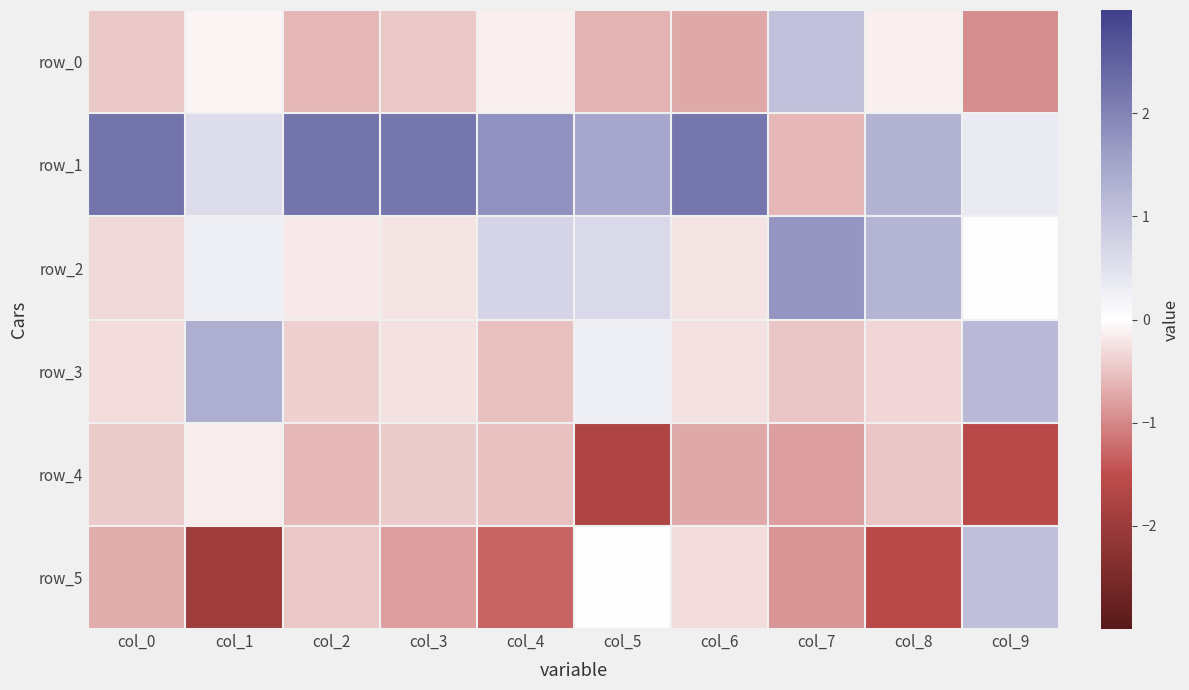

How many negative values does the row_3 series have?

7